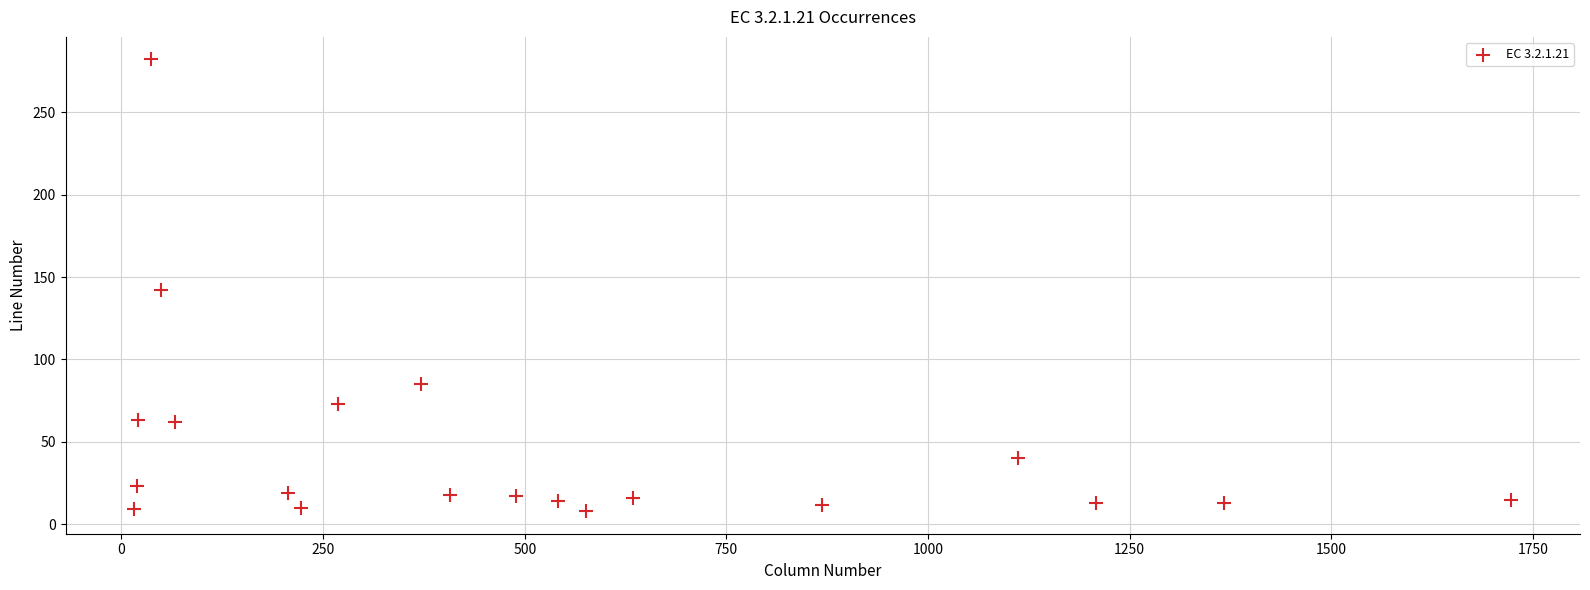

What is the range of Y values (max minus min)?

274